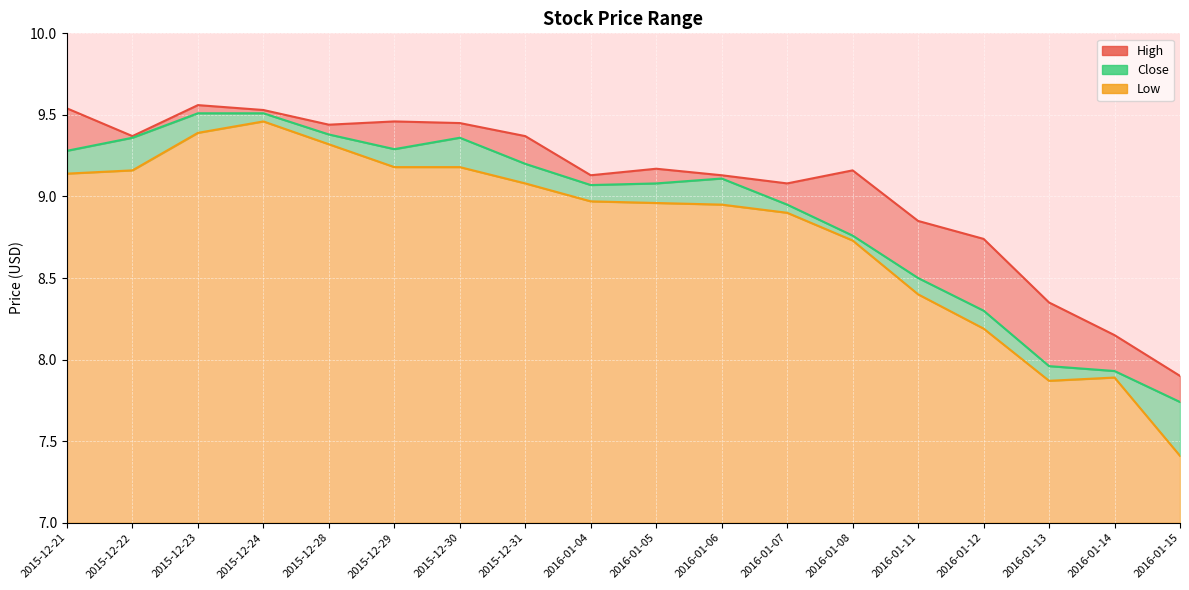

Which series has the largest total across all categories?

High